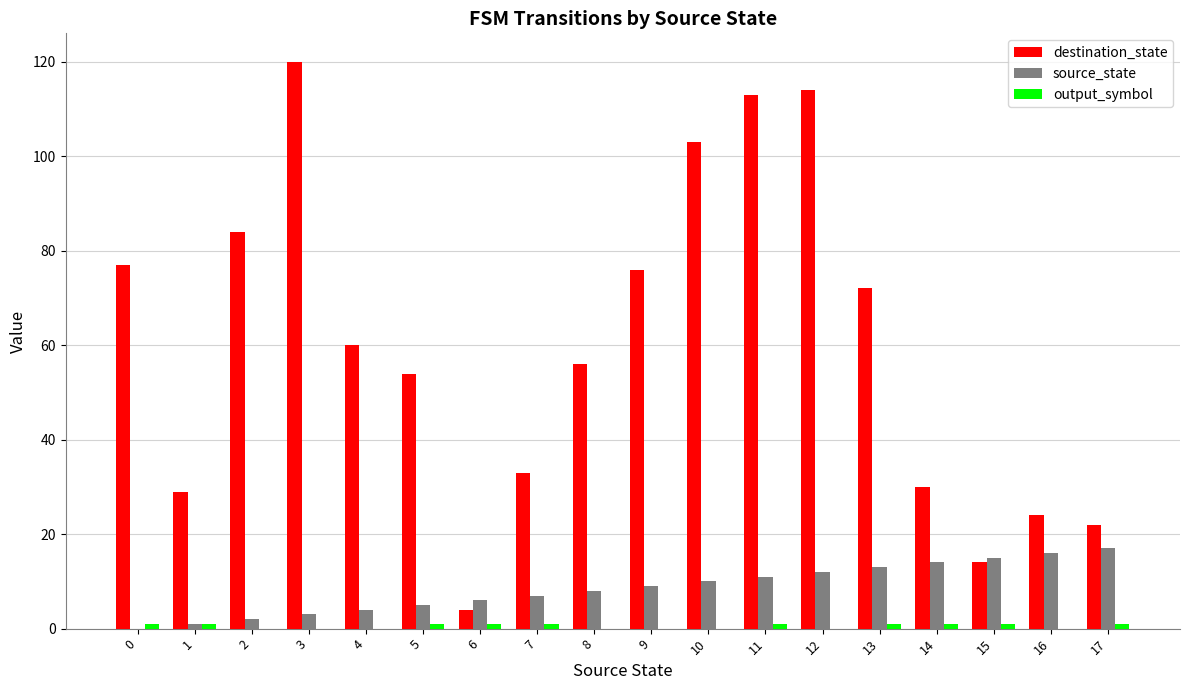

How many distinct data groups are displayed?

3